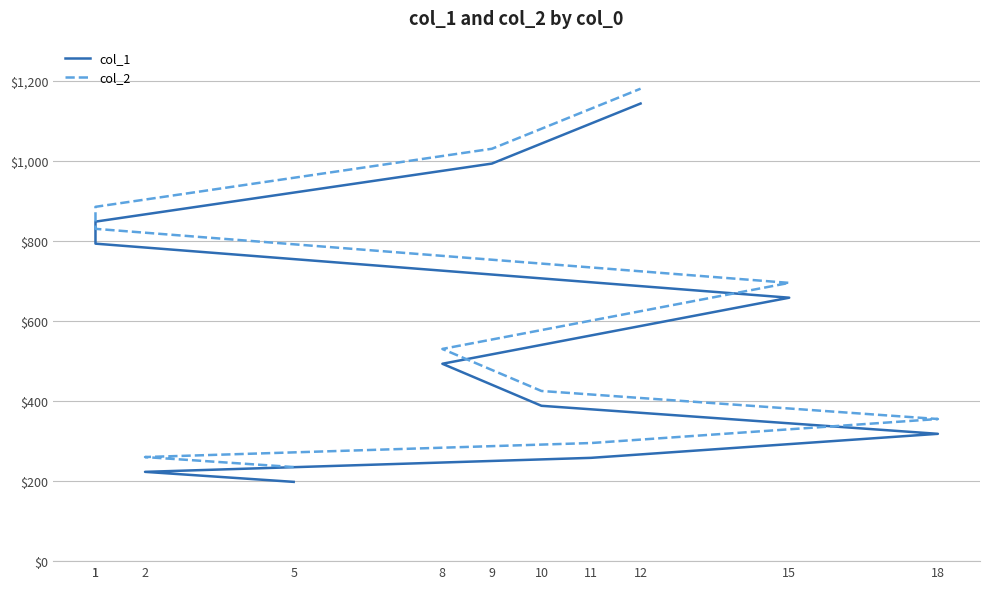

What are all the series names shown in the legend?

col_1, col_2